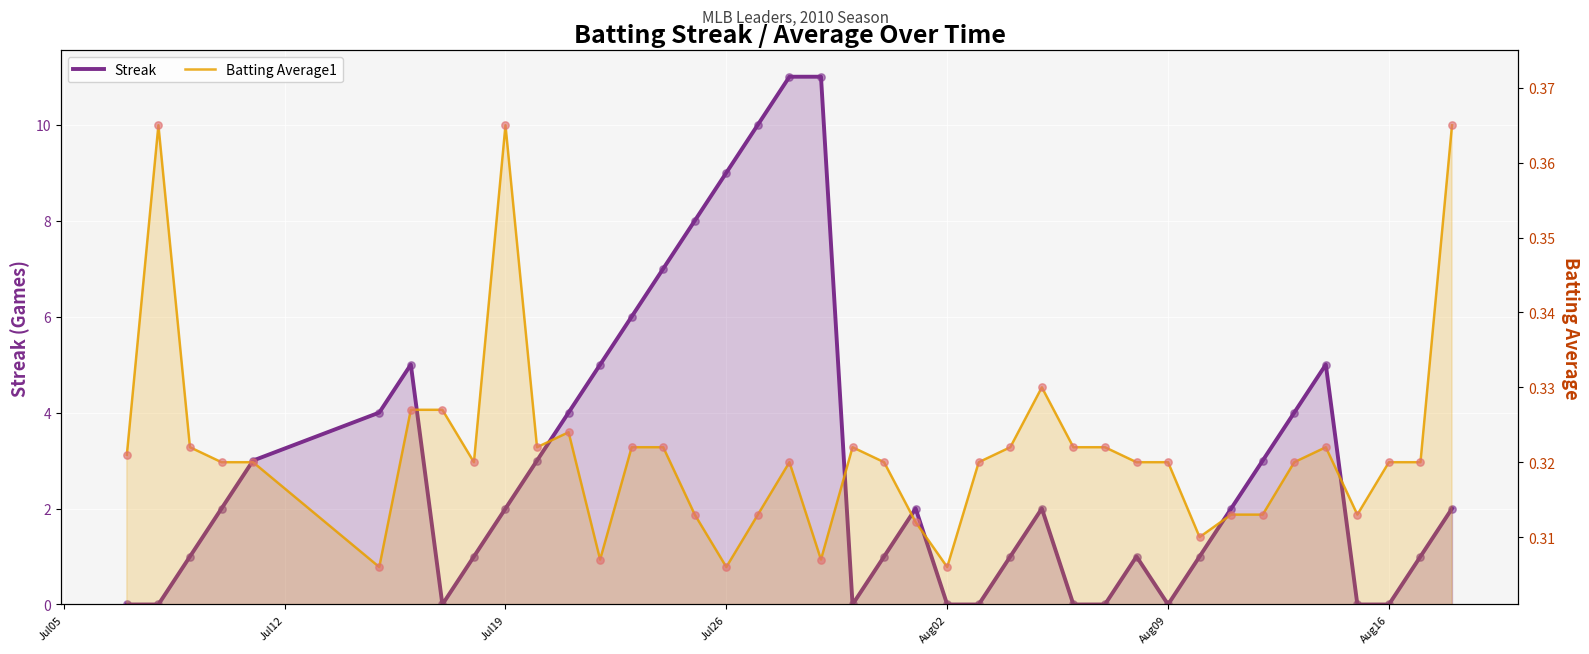

Which series contains the lowest Y value?

Streak